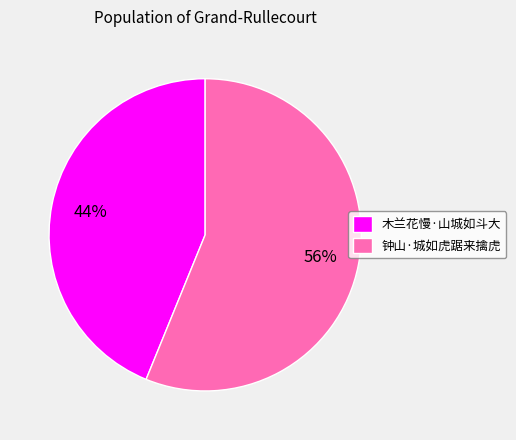

Which slice is the smallest?

木兰花慢·山城如斗大